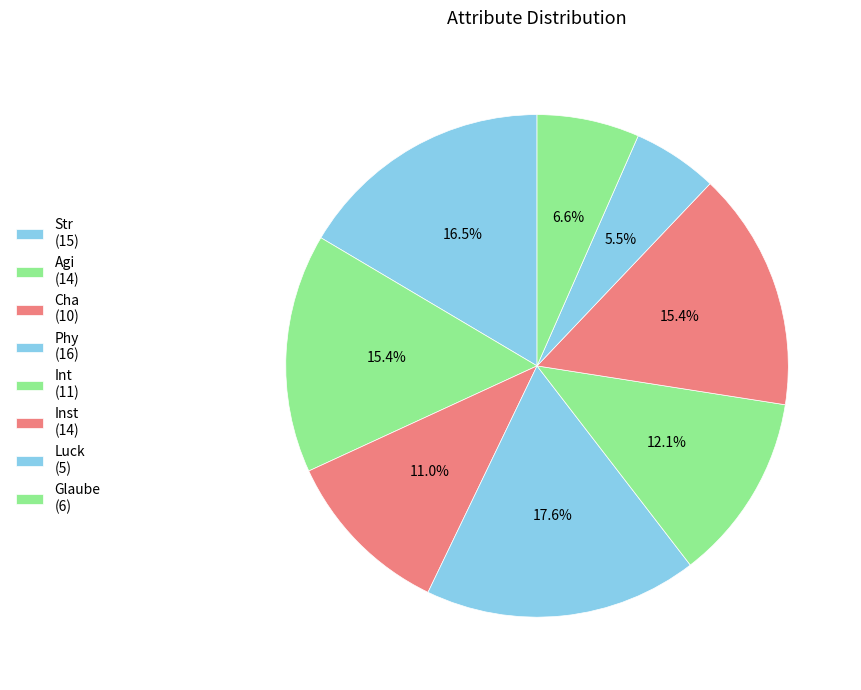

Approximately how many times larger is the value at Inst compared to Luck?

2.8